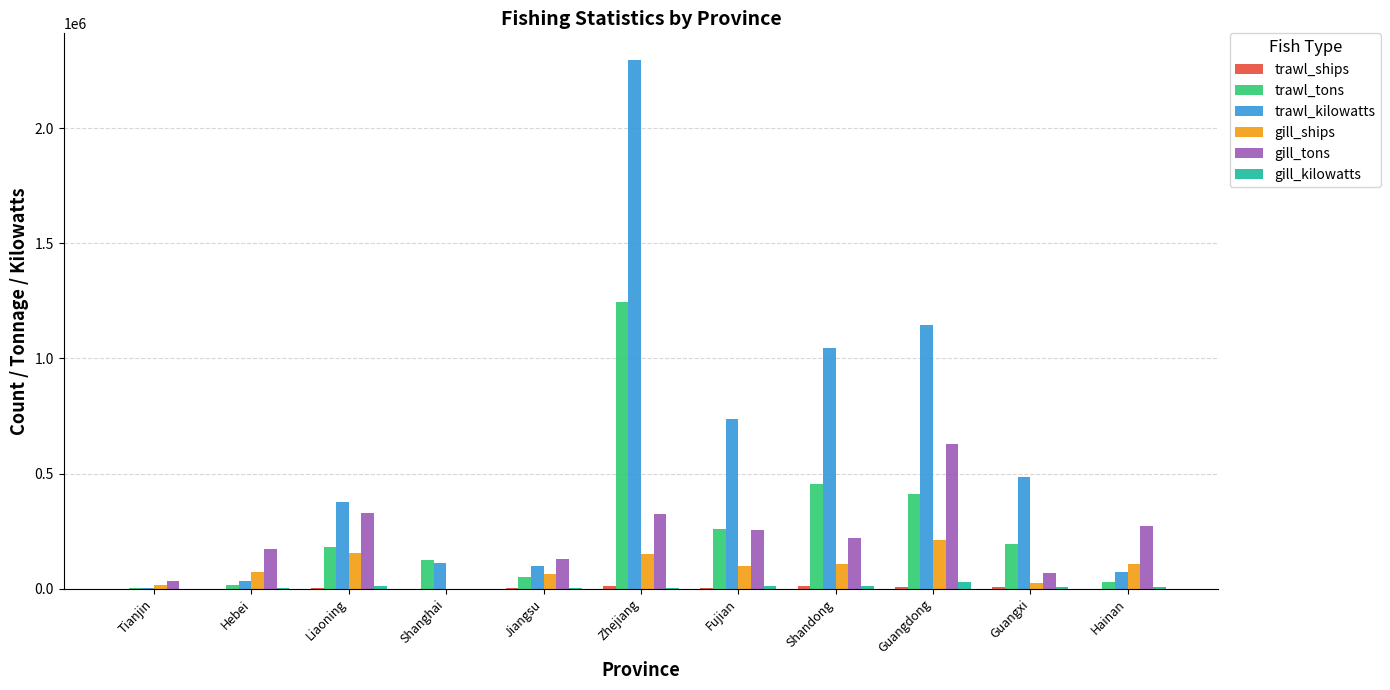

What is the total value across all series at Zhejiang?

4033583